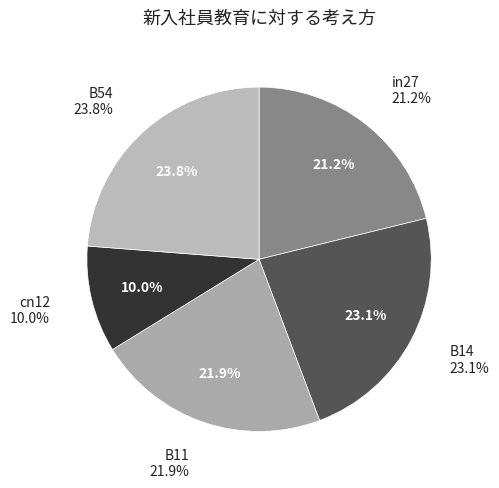

The in27 slice represents 35% of the pie. True or false?

False